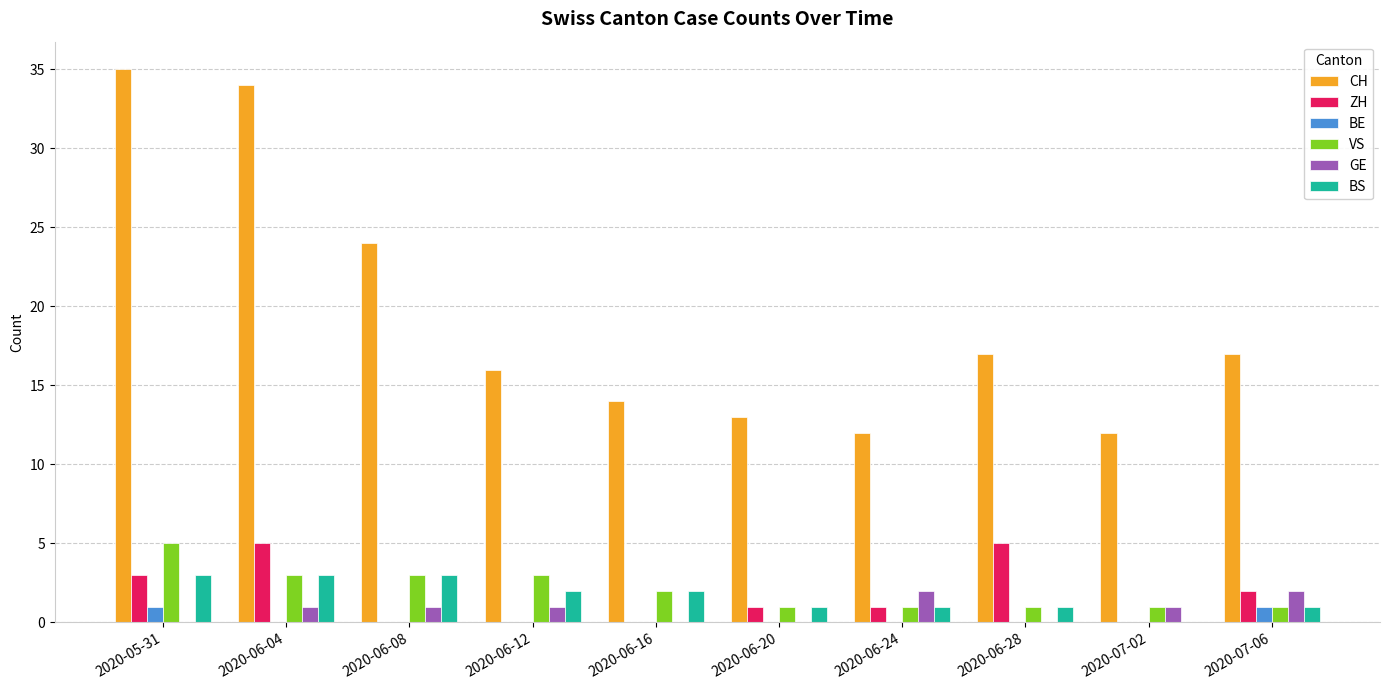

Reading left to right, what are all the values shown in this chart?

CH: 2020-05-31=35	2020-06-04=34	2020-06-08=24	2020-06-12=16	2020-06-16=14	2020-06-20=13	2020-06-24=12	2020-06-28=17	2020-07-02=12	2020-07-06=17
ZH: 2020-05-31=3	2020-06-04=5	2020-06-08=0	2020-06-12=0	2020-06-16=0	2020-06-20=1	2020-06-24=1	2020-06-28=5	2020-07-02=0	2020-07-06=2
BE: 2020-05-31=1	2020-06-04=0	2020-06-08=0	2020-06-12=0	2020-06-16=0	2020-06-20=0	2020-06-24=0	2020-06-28=0	2020-07-02=0	2020-07-06=1
VS: 2020-05-31=5	2020-06-04=3	2020-06-08=3	2020-06-12=3	2020-06-16=2	2020-06-20=1	2020-06-24=1	2020-06-28=1	2020-07-02=1	2020-07-06=1
GE: 2020-05-31=0	2020-06-04=1	2020-06-08=1	2020-06-12=1	2020-06-16=0	2020-06-20=0	2020-06-24=2	2020-06-28=0	2020-07-02=1	2020-07-06=2
BS: 2020-05-31=3	2020-06-04=3	2020-06-08=3	2020-06-12=2	2020-06-16=2	2020-06-20=1	2020-06-24=1	2020-06-28=1	2020-07-02=0	2020-07-06=1